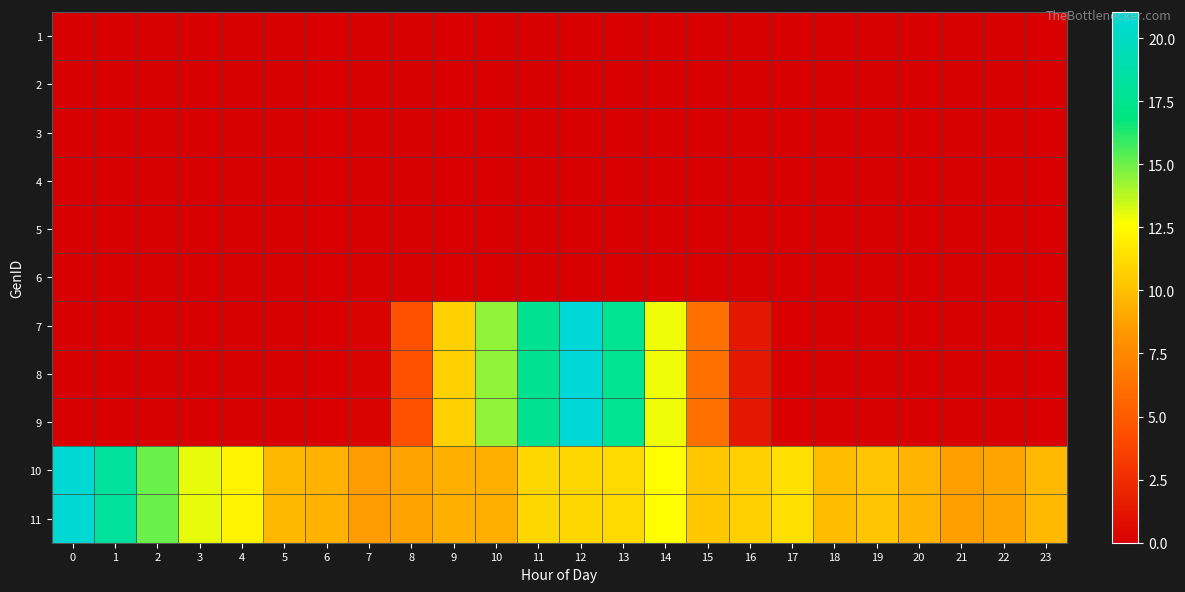

Count the number of data series in this chart.

11